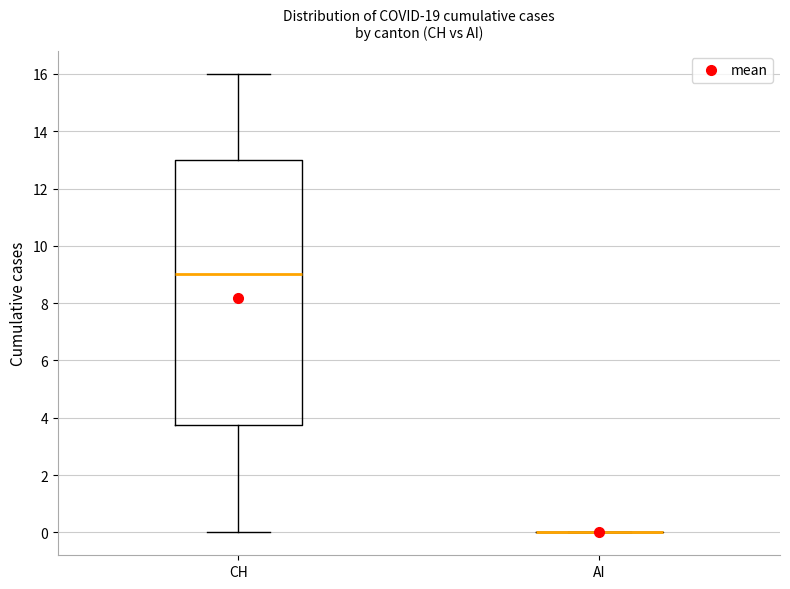

Reading left to right, transcribe this box plot: for each box, give where its median line is, the range the box spans, and where its two whiskers end, as read against the y-axis. The values are not printed on the chart, so give them approximately, as read against the axis.

CH: median 9.0, box 3.8 to 13.0, whiskers 0.0 to 16.0
AI: box collapsed to a line at 0.0, whiskers 0.0 to 0.0